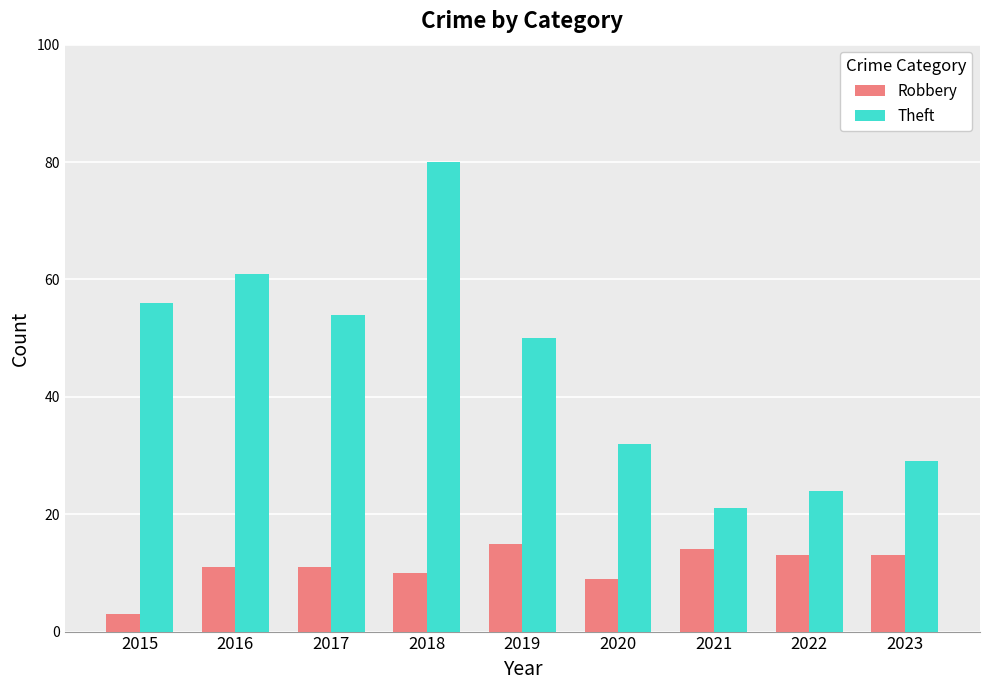

Reading left to right, transcribe all the data shown in this chart.

Robbery: 2015=3	2016=11	2017=11	2018=10	2019=15	2020=9	2021=14	2022=13	2023=13
Theft: 2015=56	2016=61	2017=54	2018=80	2019=50	2020=32	2021=21	2022=24	2023=29